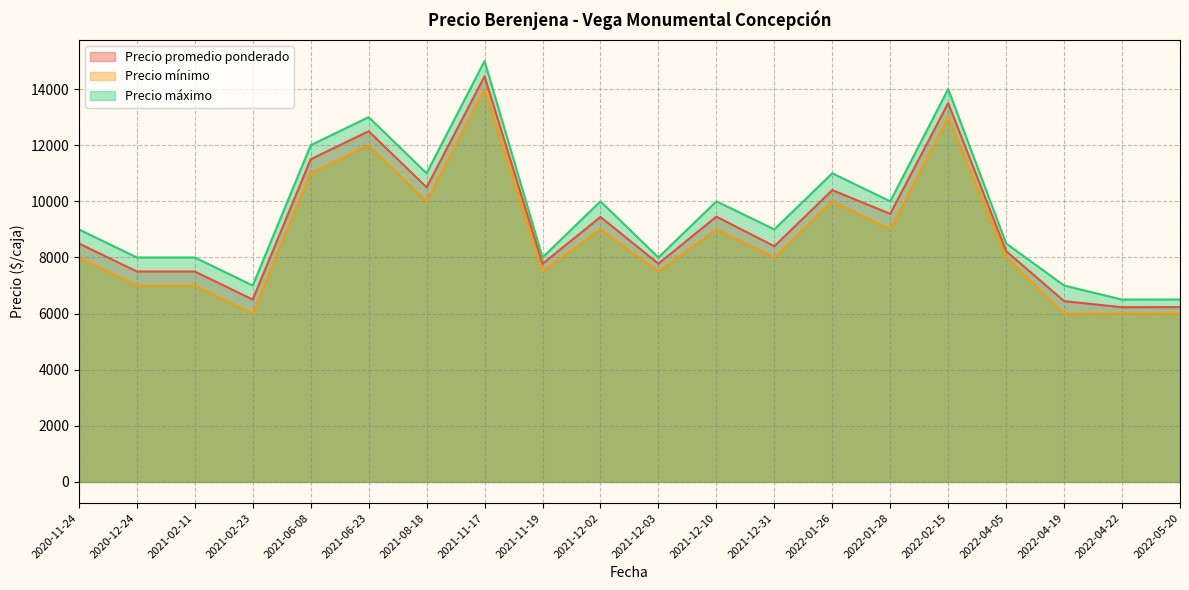

True or false: Precio máximo and Precio mínimo cross at least once.

False